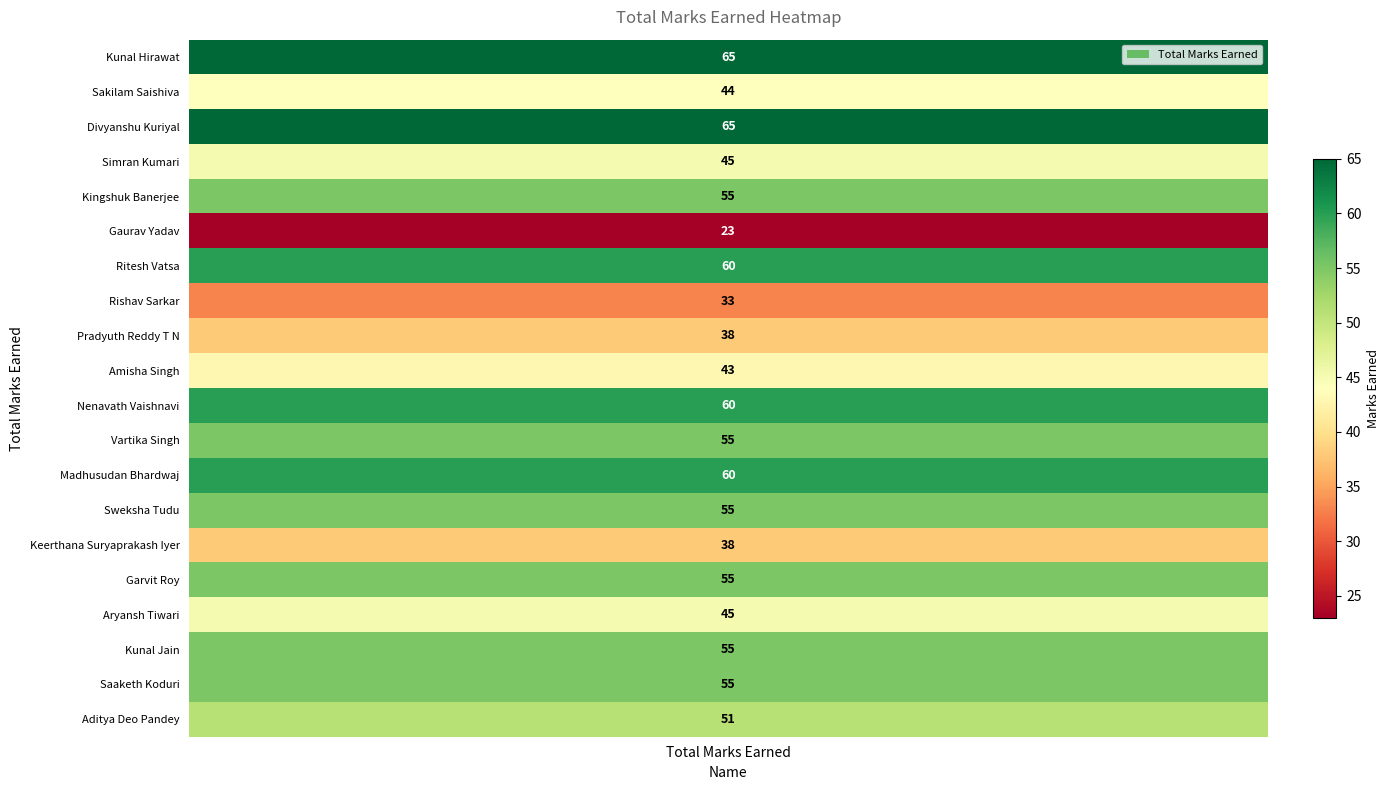

What is the change in value from Ritesh Vatsa to Saaketh Koduri?

-5